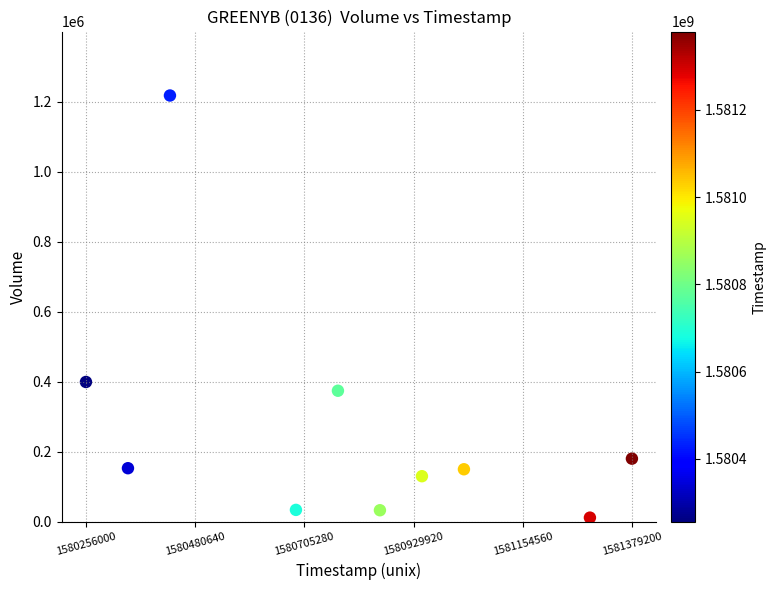

What is the average X value?

1580800320